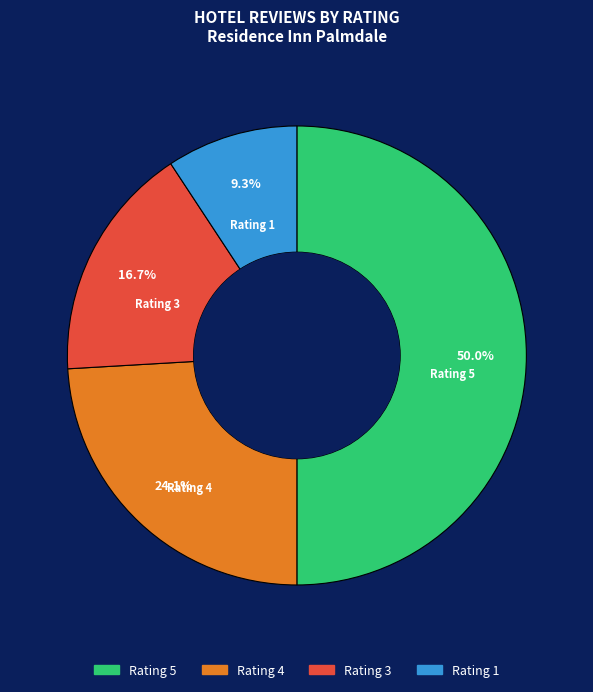

How many slices are in this pie chart?

4